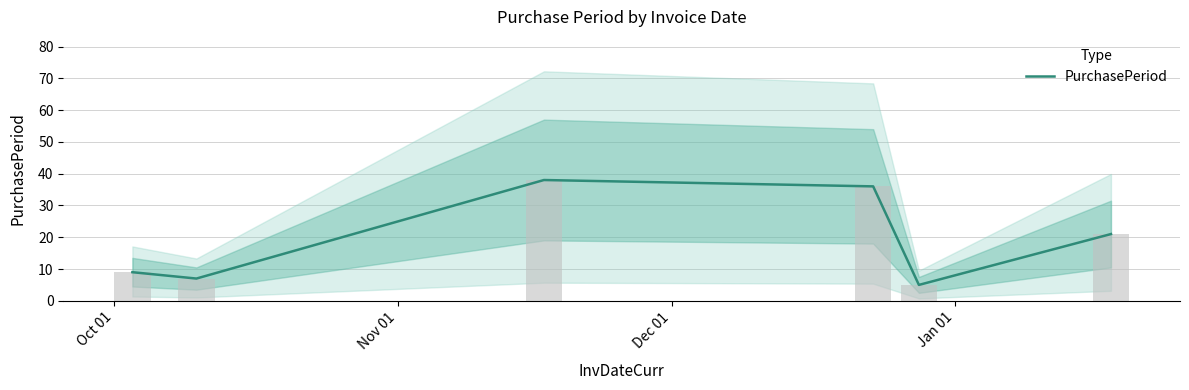

What is the smallest value displayed?

5